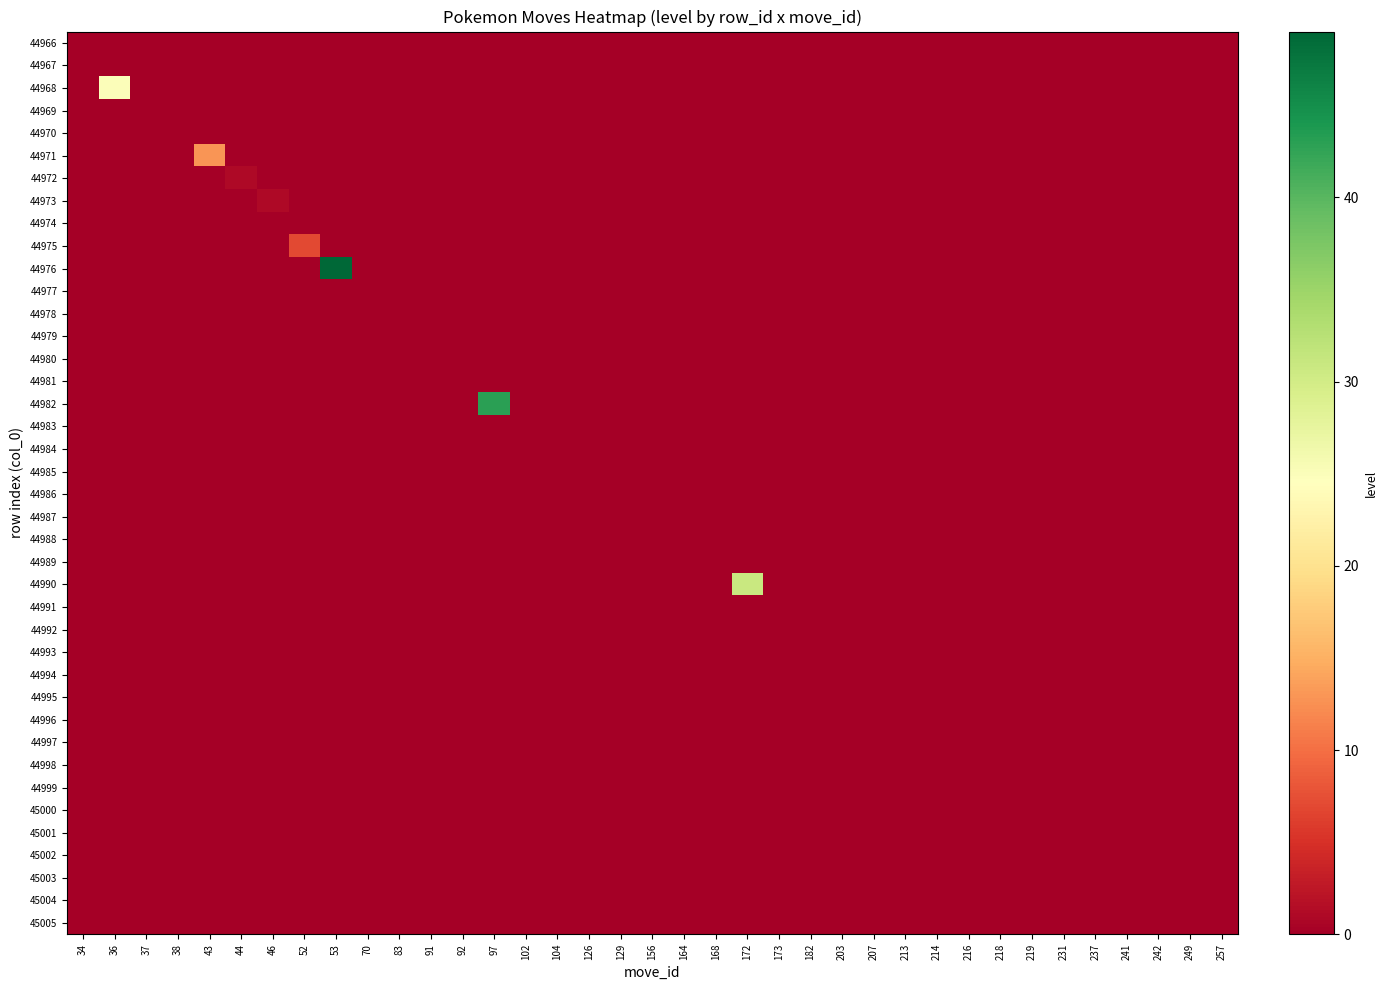

At how many categories does at least one series exceed 2?

6